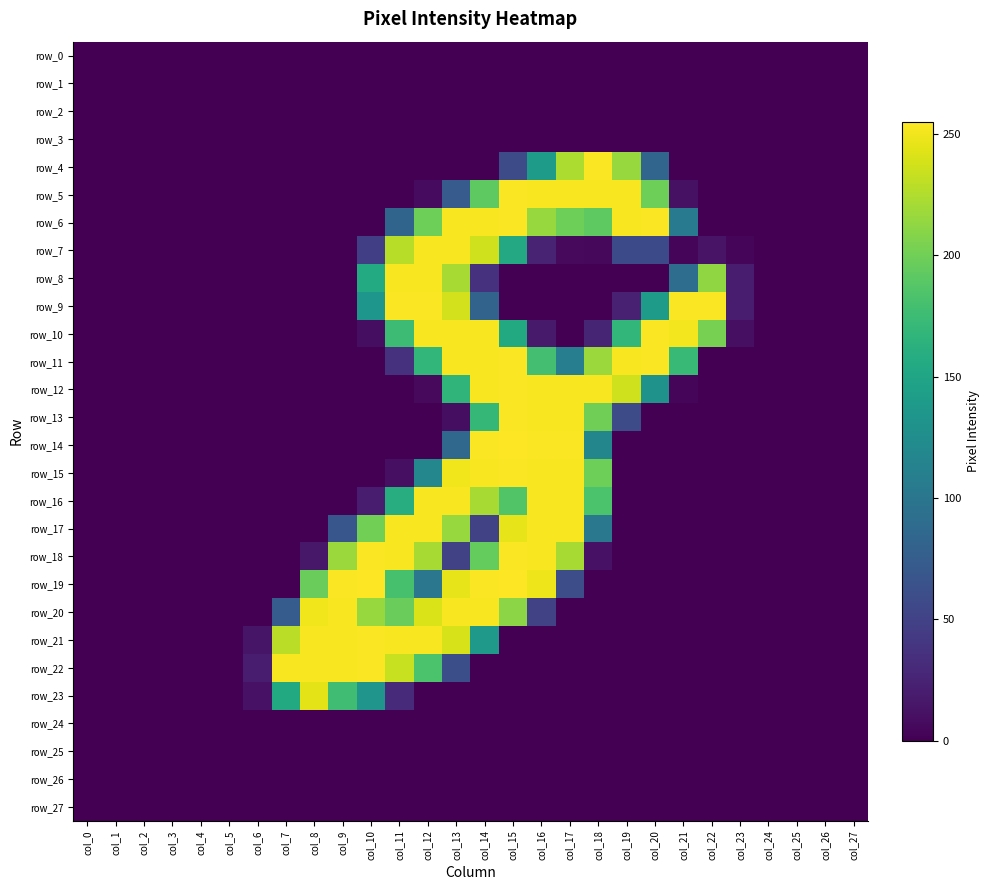

What is the difference between the maximum and second lowest values in the row_10 series?

254